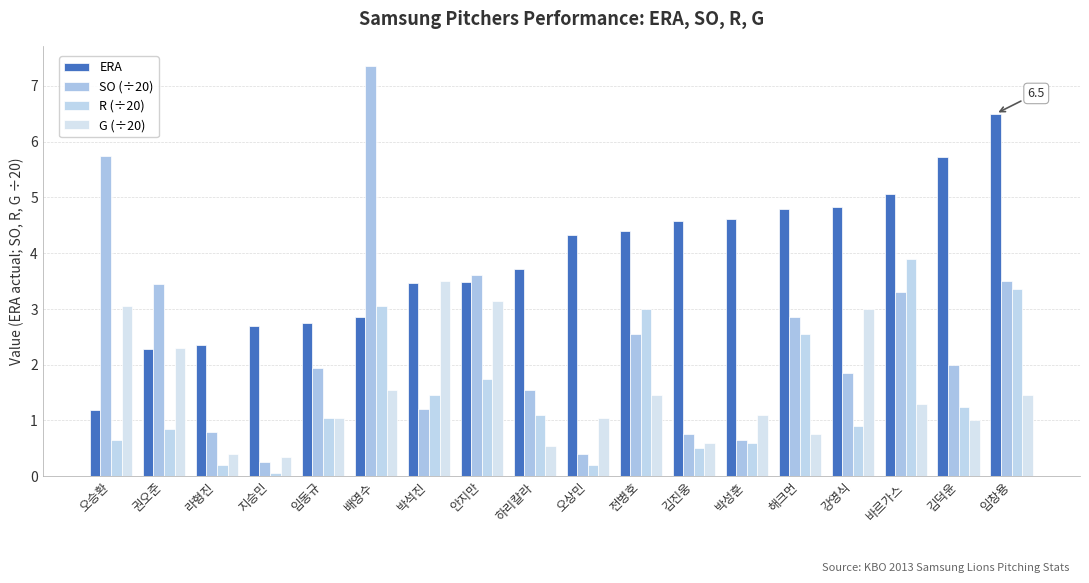

What is the sum of the R (÷20) values at 안지만 and 오상민?

1.9